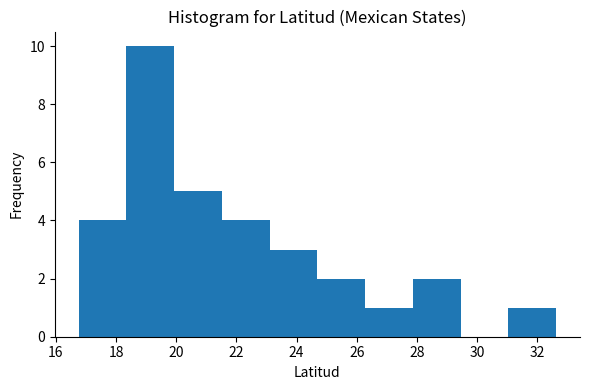

Which range on the x-axis has the tallest bar?

18.4 to 20.0